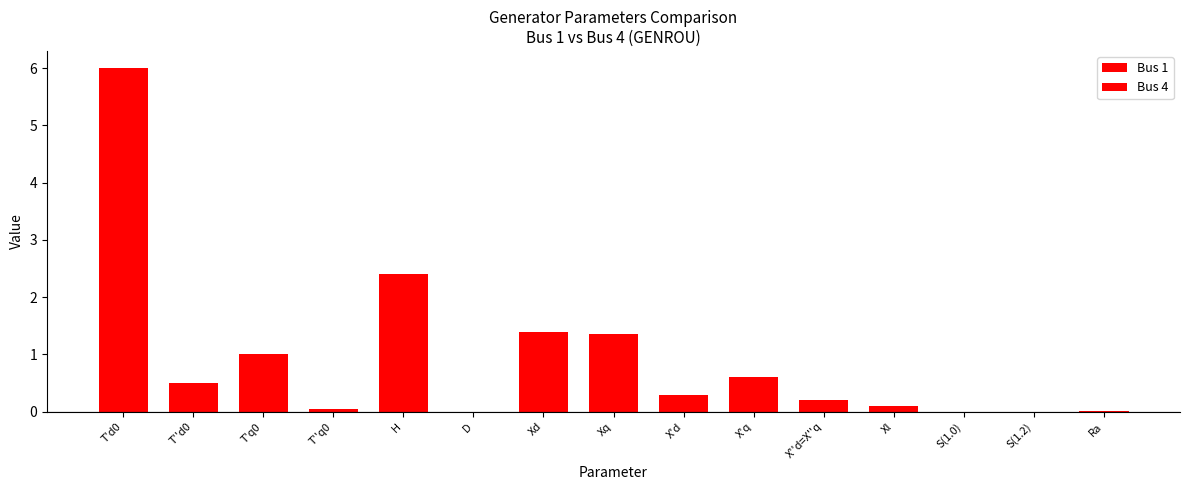

How many groups of bars are there?

15